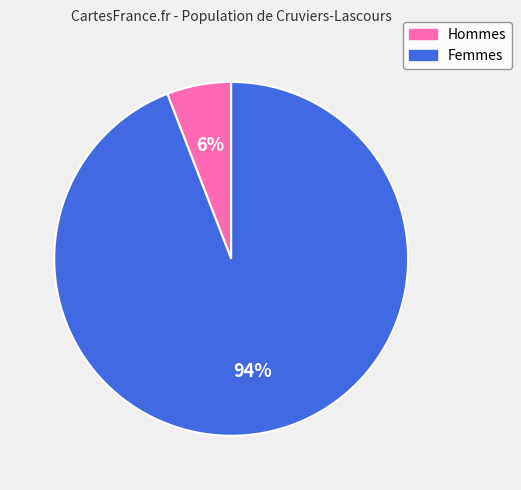

Do Hommes and Femmes together represent more than half of the pie?

Yes